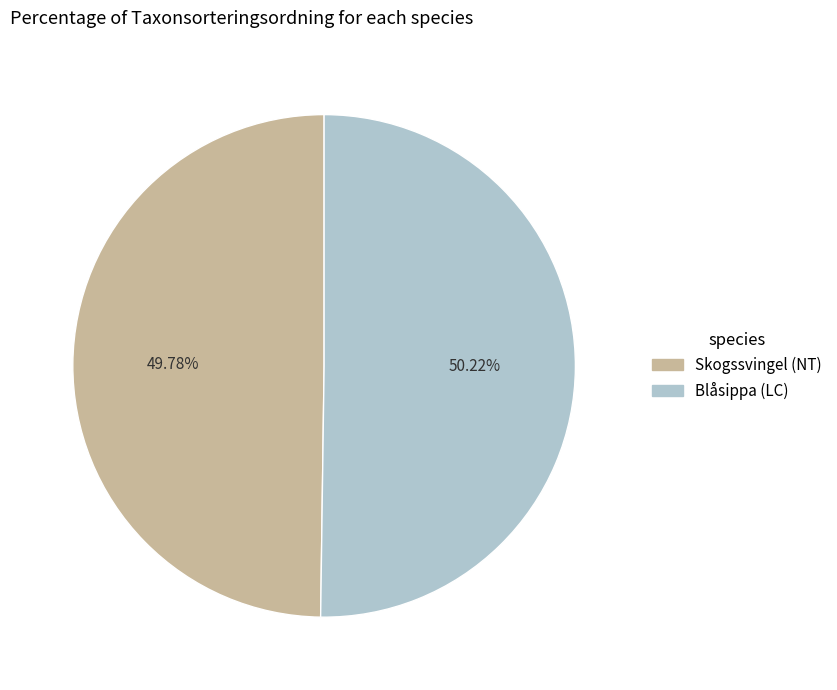

To the nearest percent, what portion does Skogssvingel (NT) represent?

50%